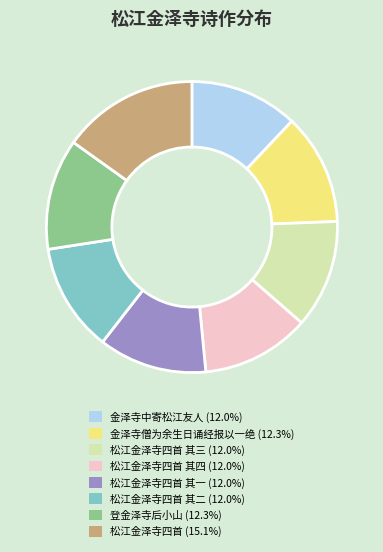

Is 松江金泽寺四首 其一 (12.0%) the majority of the pie?

No